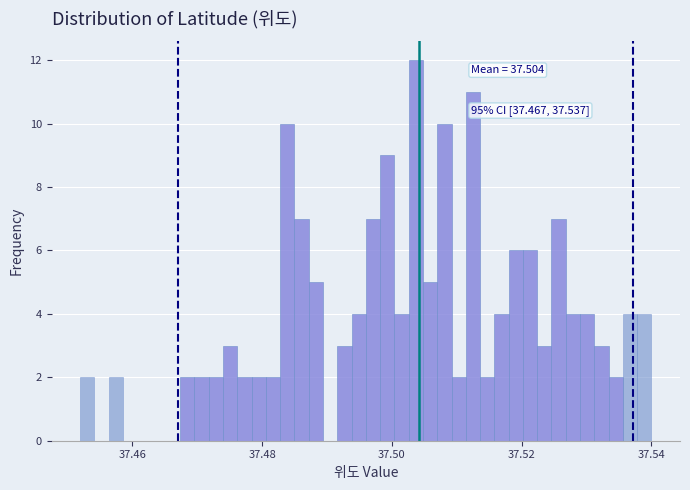

Around what value on the x-axis is the tallest bar? Give the approximate position of its centre, as read against the axis.

37.504